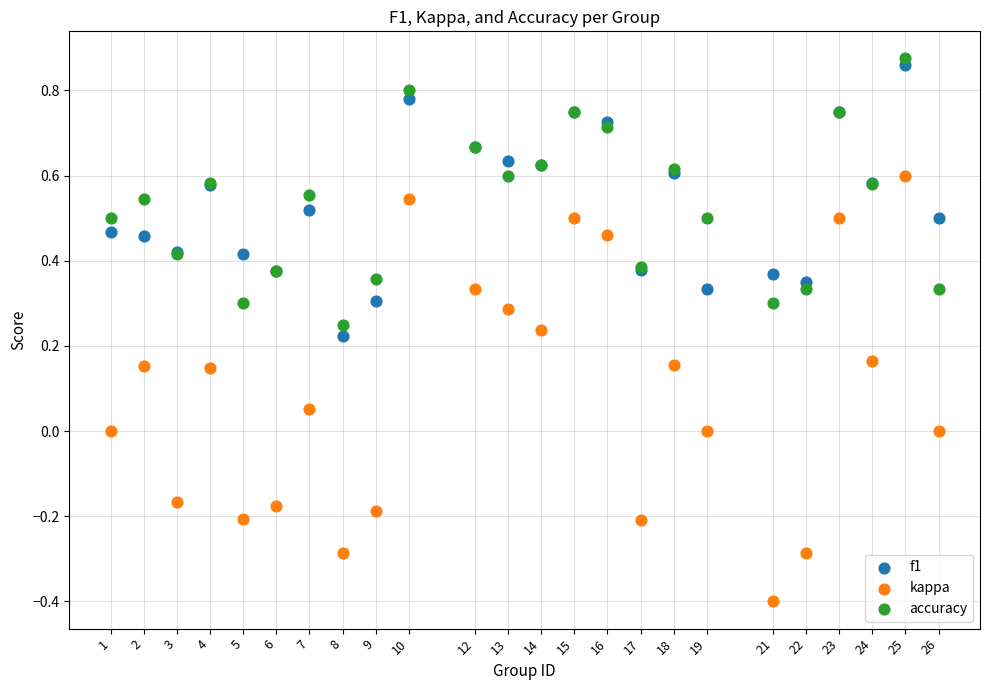

Which series contains the lowest Y value?

kappa